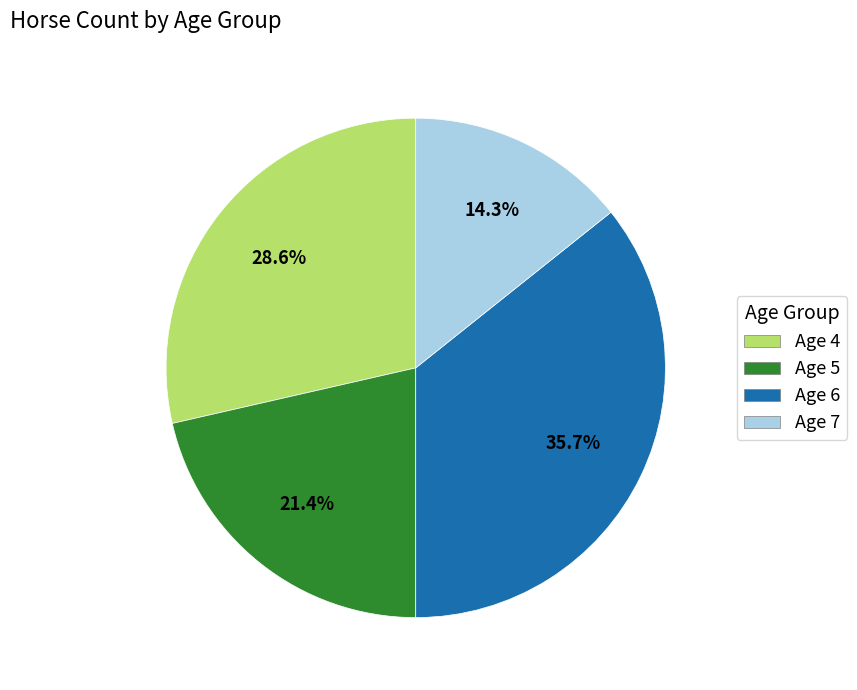

What portion of the pie excludes Age 7?

85.7%